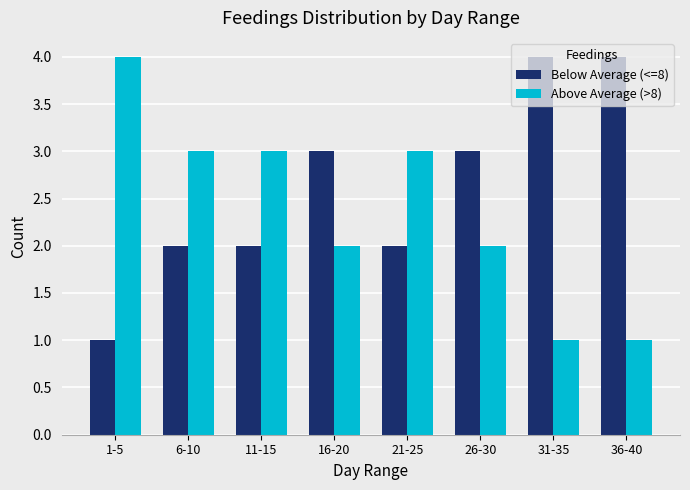

What is the sum of all Above Average (>8) values?

19